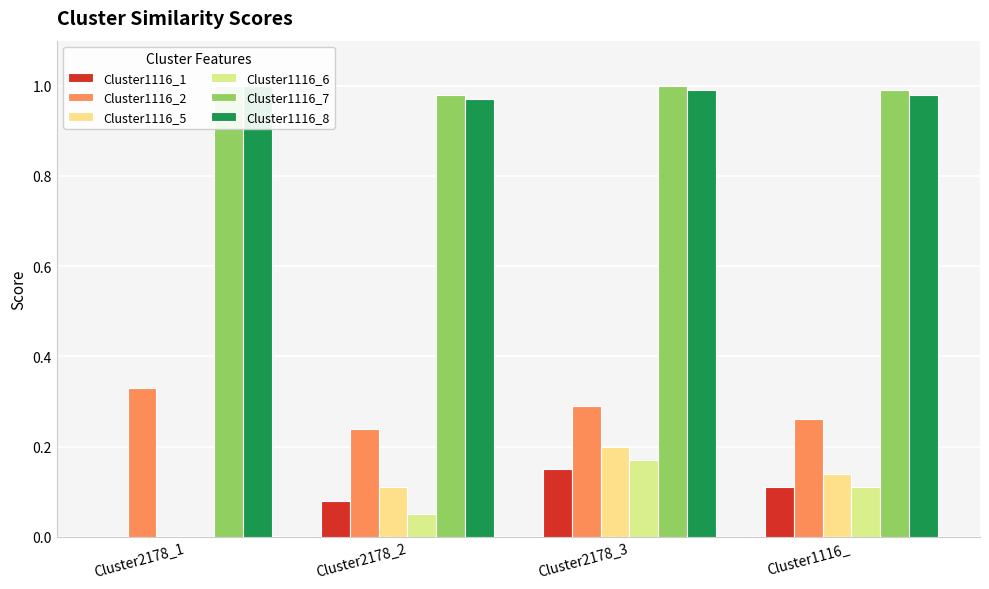

Which series changed the most between Cluster2178_1 and Cluster2178_2?

Cluster1116_5